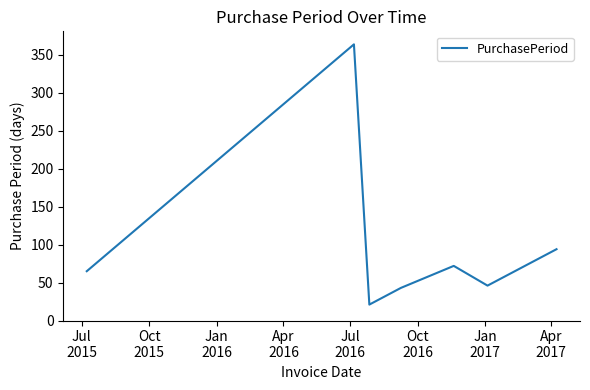

True or false: the data has more than 1 interior local peaks.

True